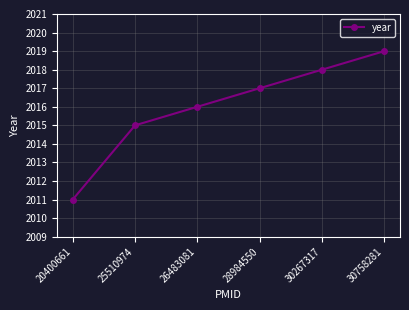

Reading left to right, list all the values displayed in this chart.

2011	2015	2016	2017	2018	2019